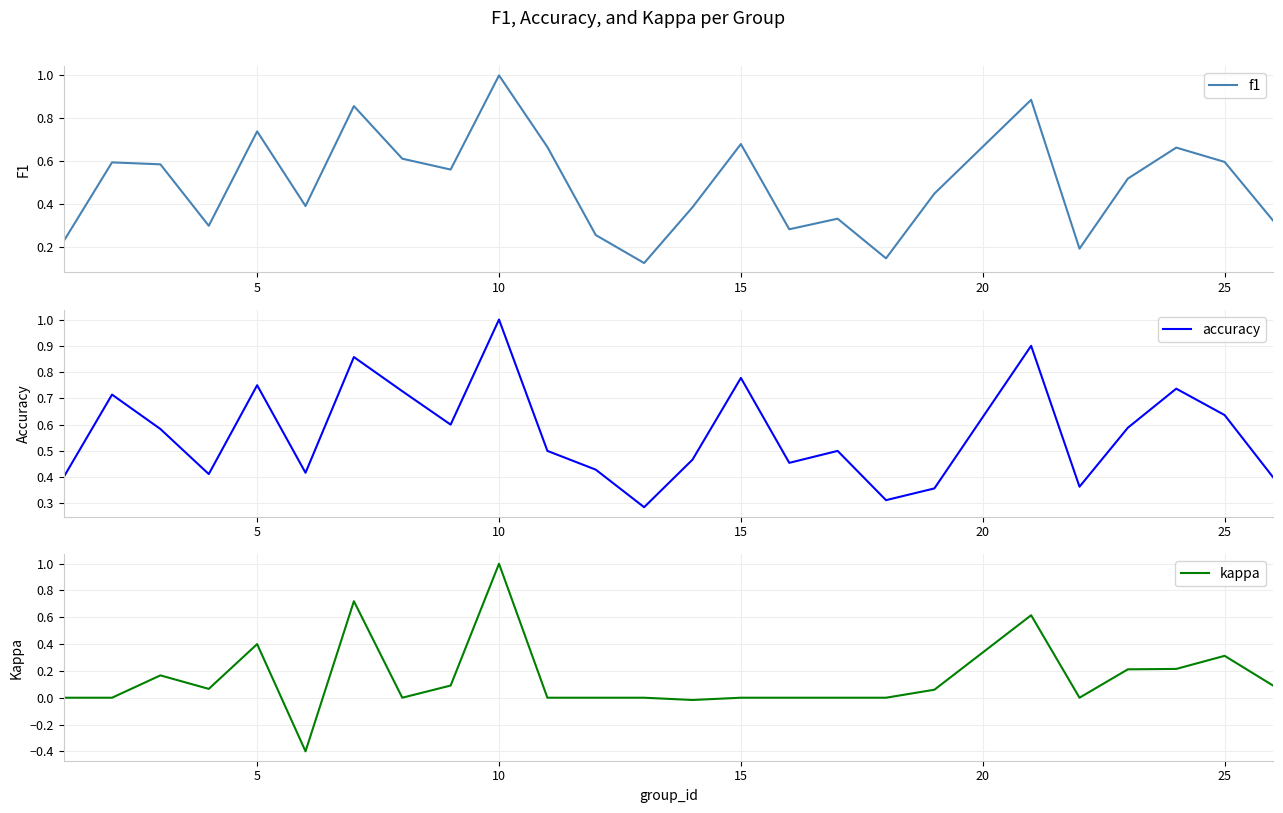

True or false: f1 has more than 0 points higher than both neighbors.

True